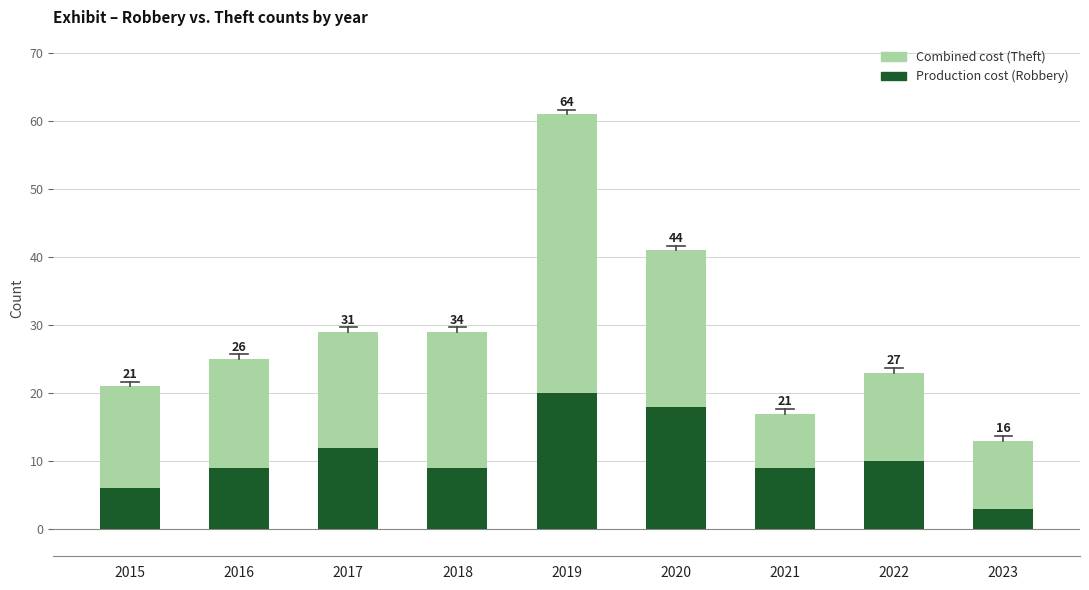

Does the chart contain any negative values?

No